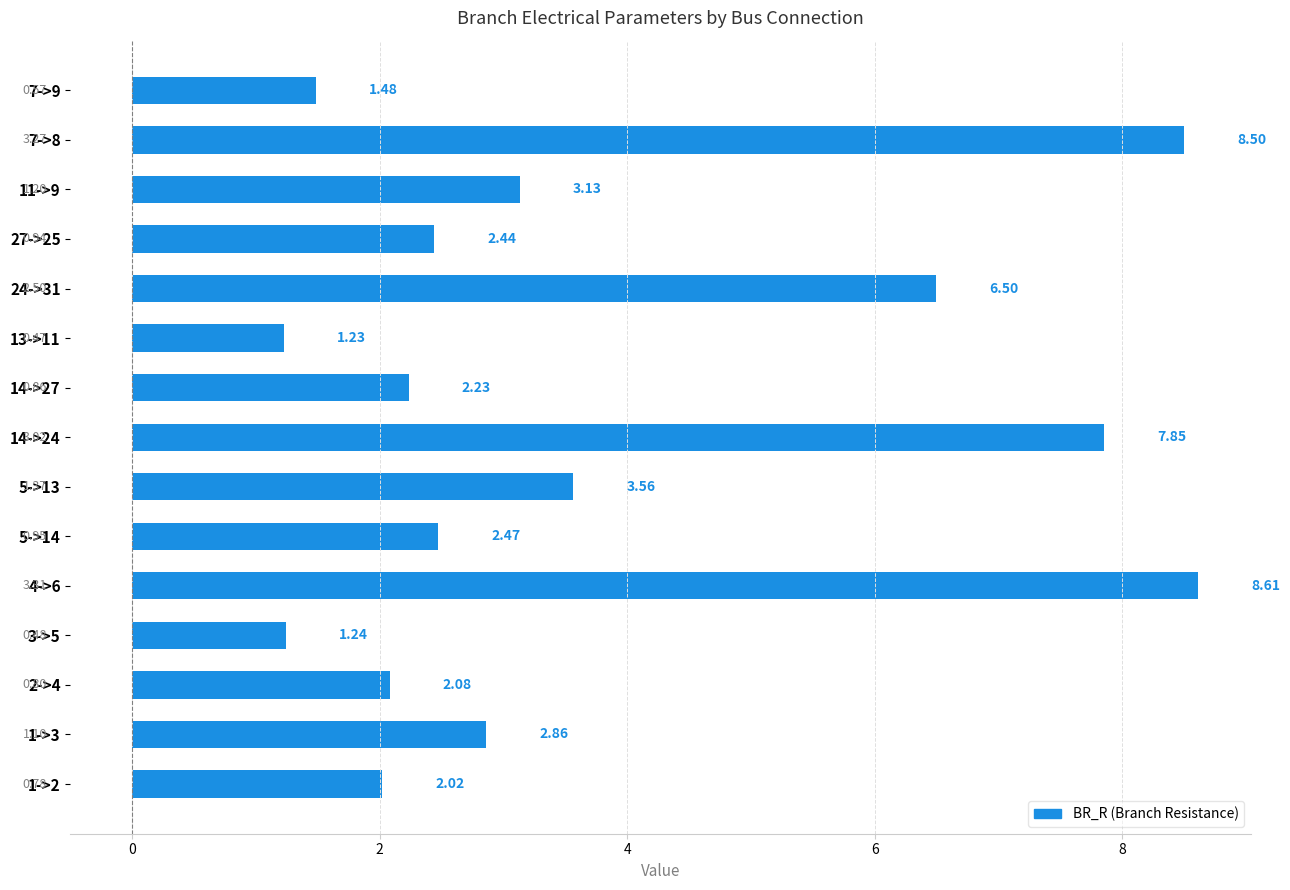

What is the change in value from 1->2 to 5->14?

+0.5